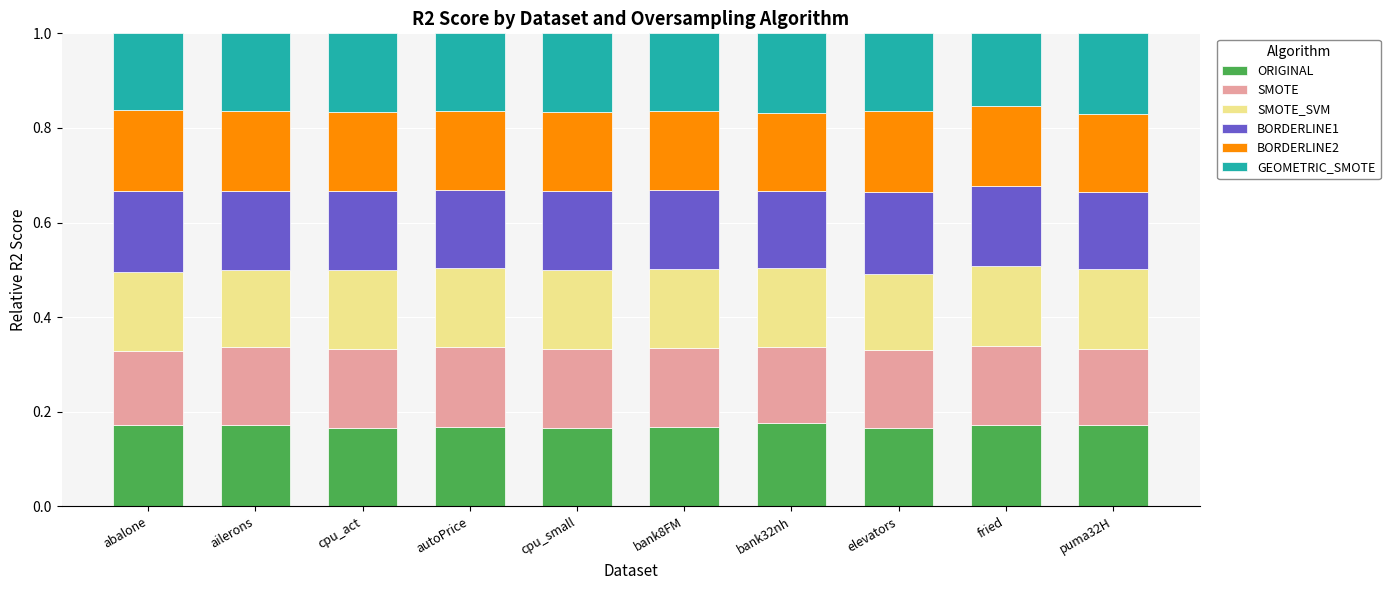

What is the total value across all series at bank32nh?

1.0